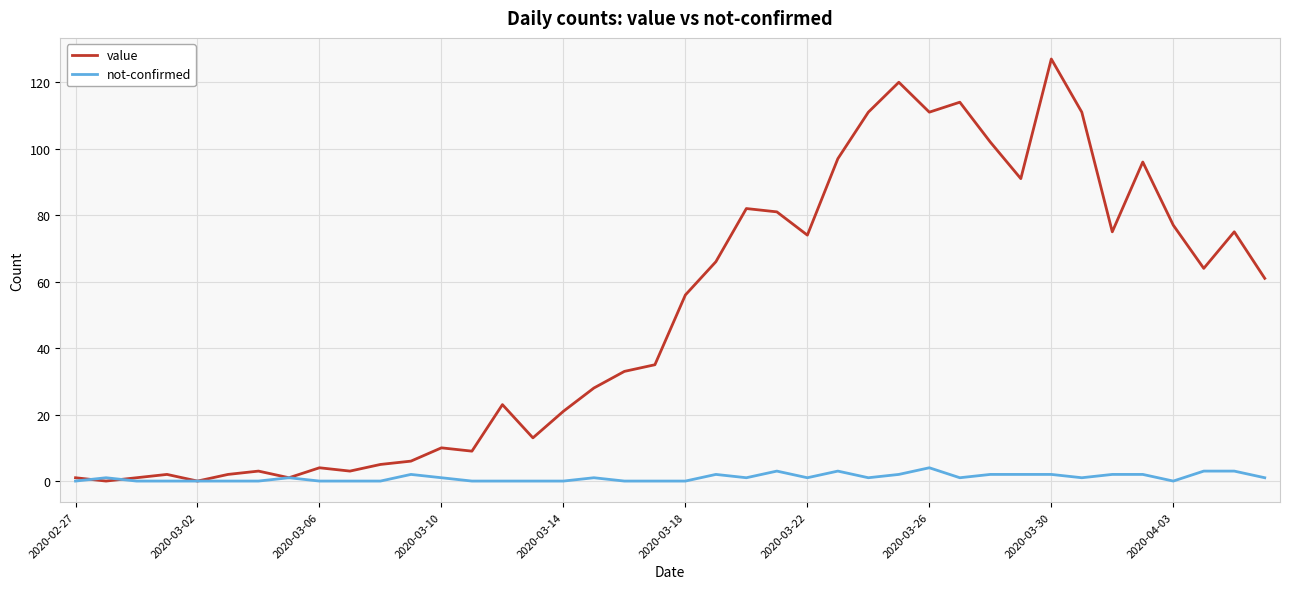

Which series has the largest total across all categories?

value